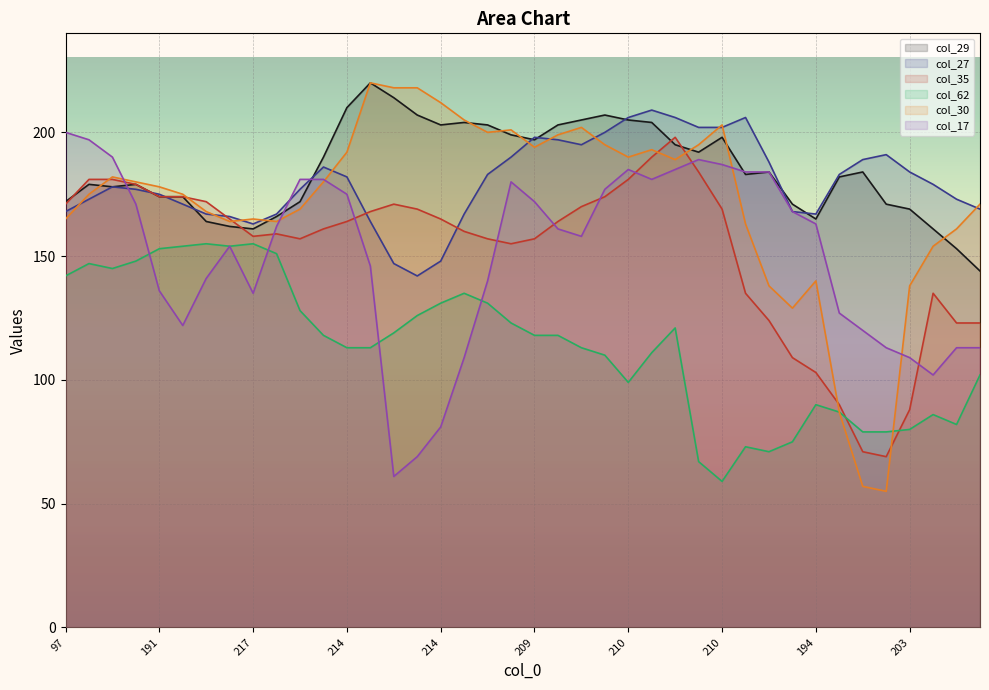

How many lines are shown in the chart?

6